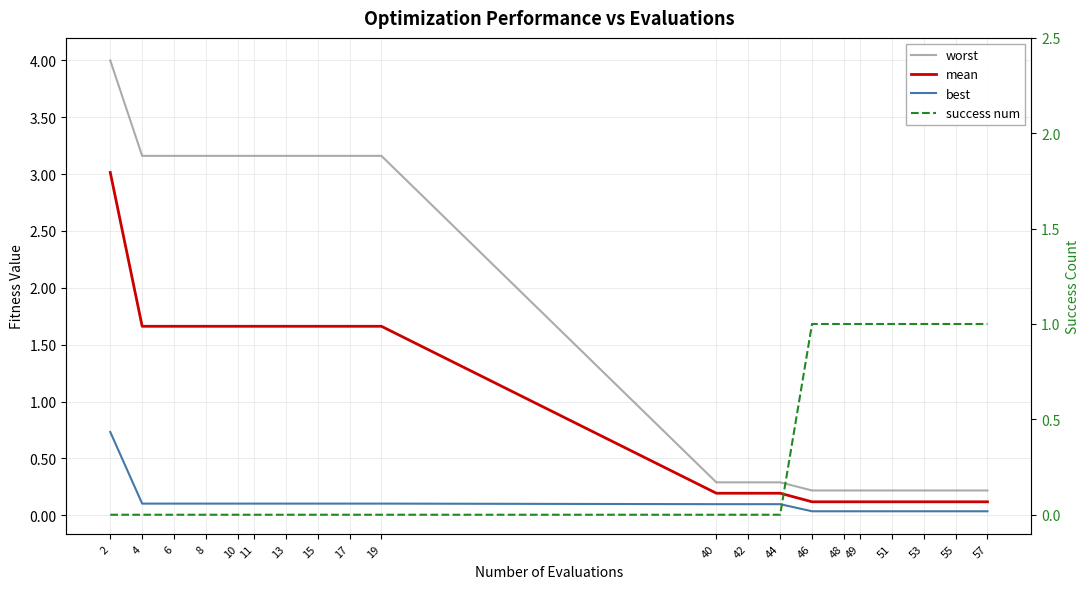

Which category has the lowest value across all series?

2